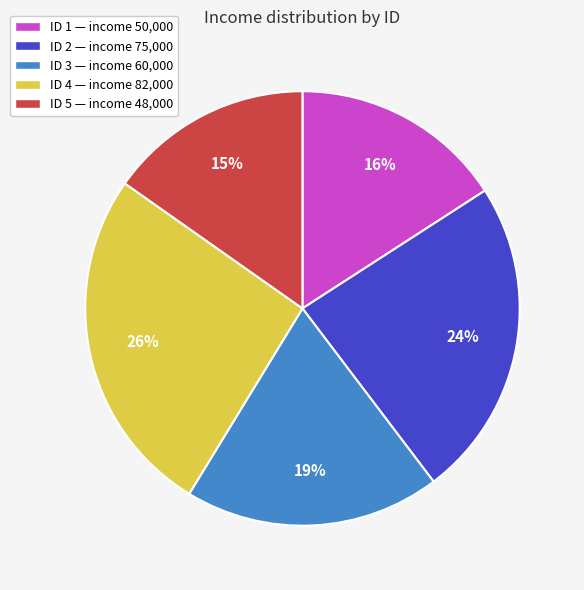

Is ID 5 — income 48,000 the majority of the pie?

No